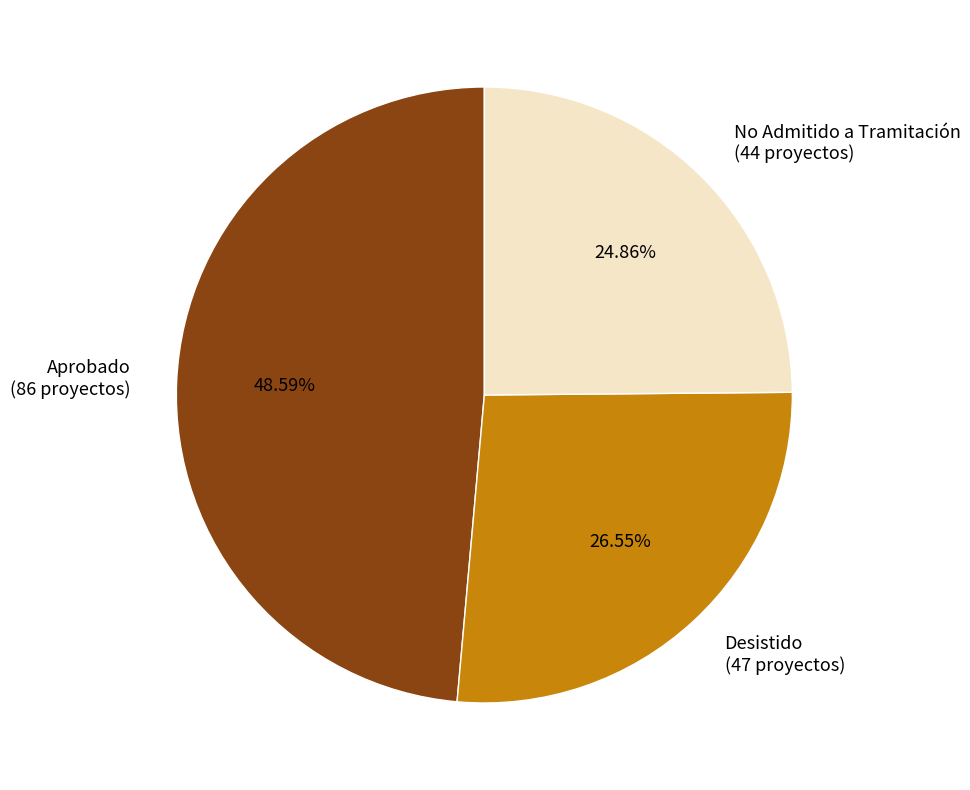

Rank the categories by value from highest to lowest.

Aprobado, Desistido, No Admitido a Tramitación